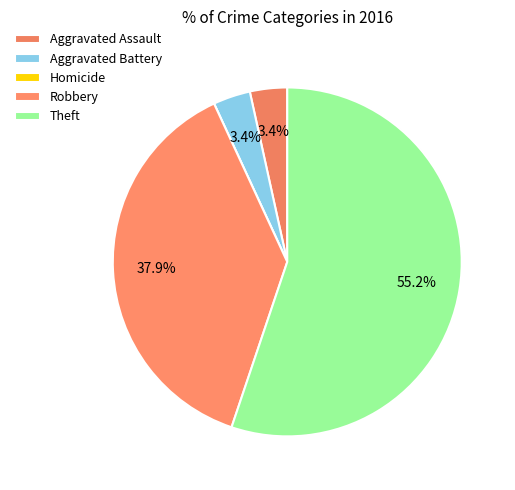

Does any single category account for the majority?

Yes